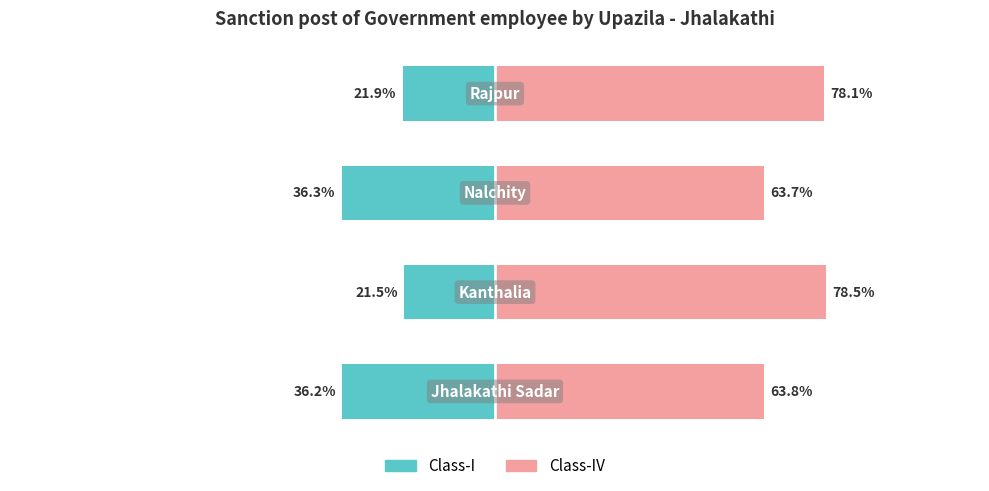

Between 2 and 3, which series saw the biggest shift?

Class-I